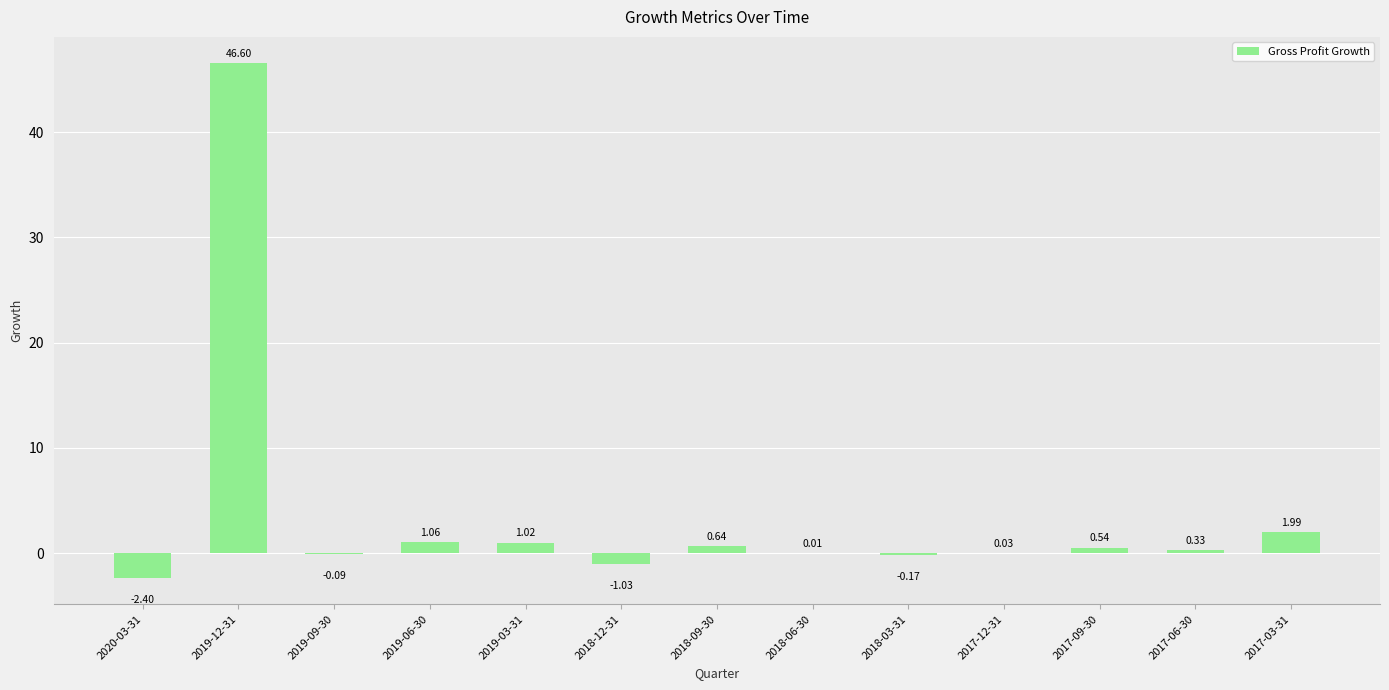

Between 2017-12-31 and 2017-09-30, which is larger?

2017-09-30